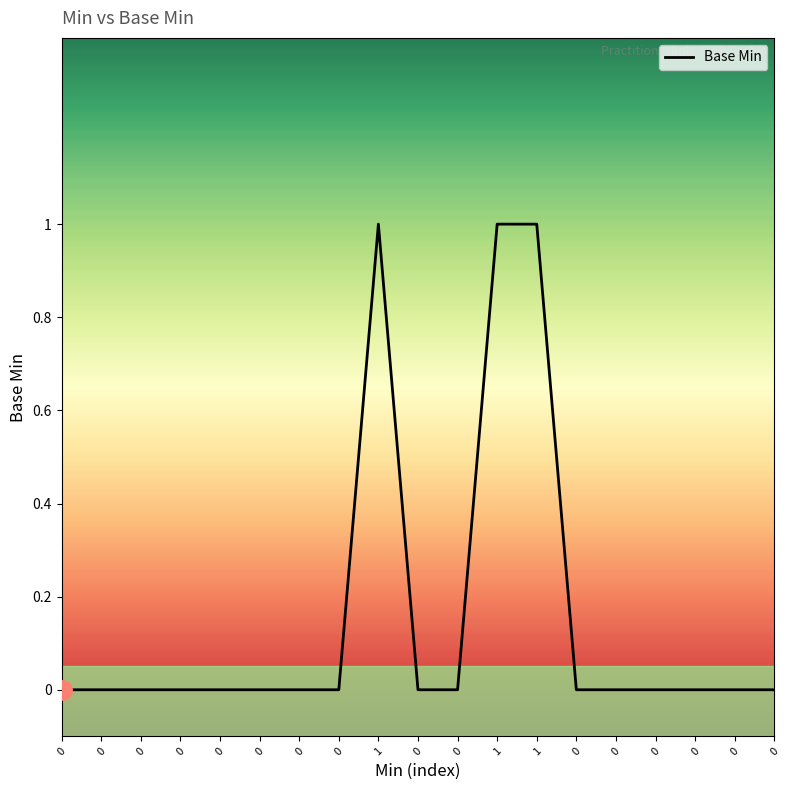

How many lines are shown in the chart?

1